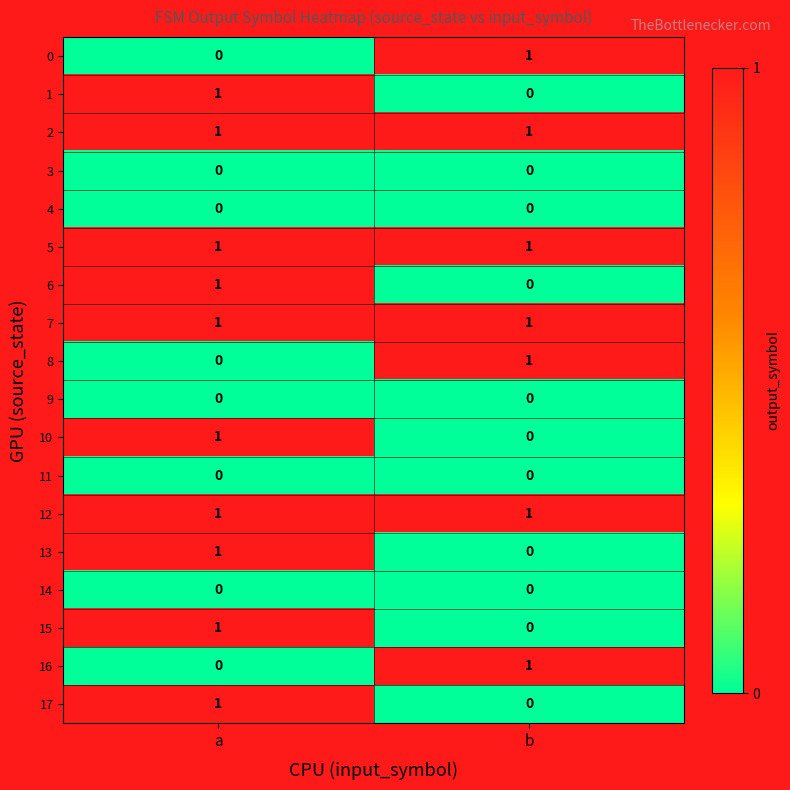

At which label is 1 closest to 0?

b